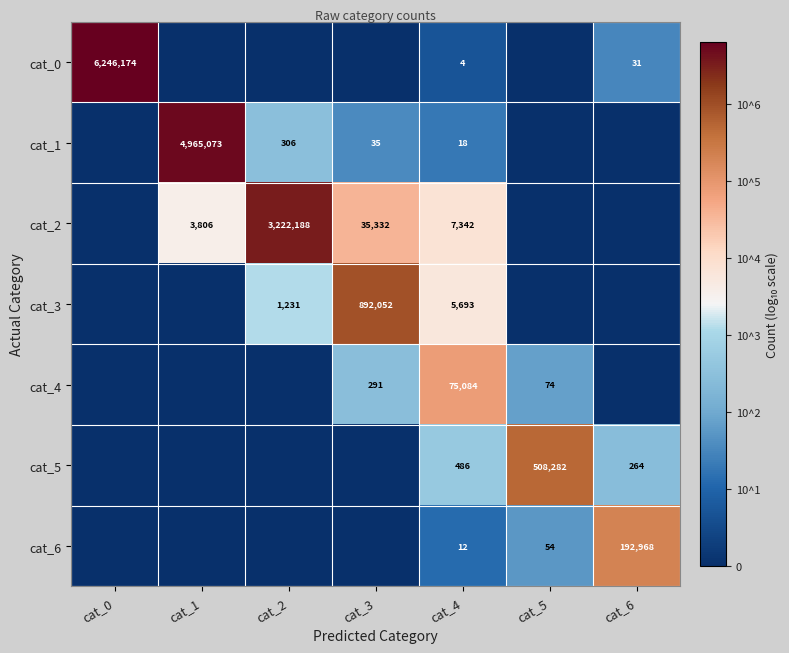

True or false: cat_0 has a value of 31 at cat_6.

True